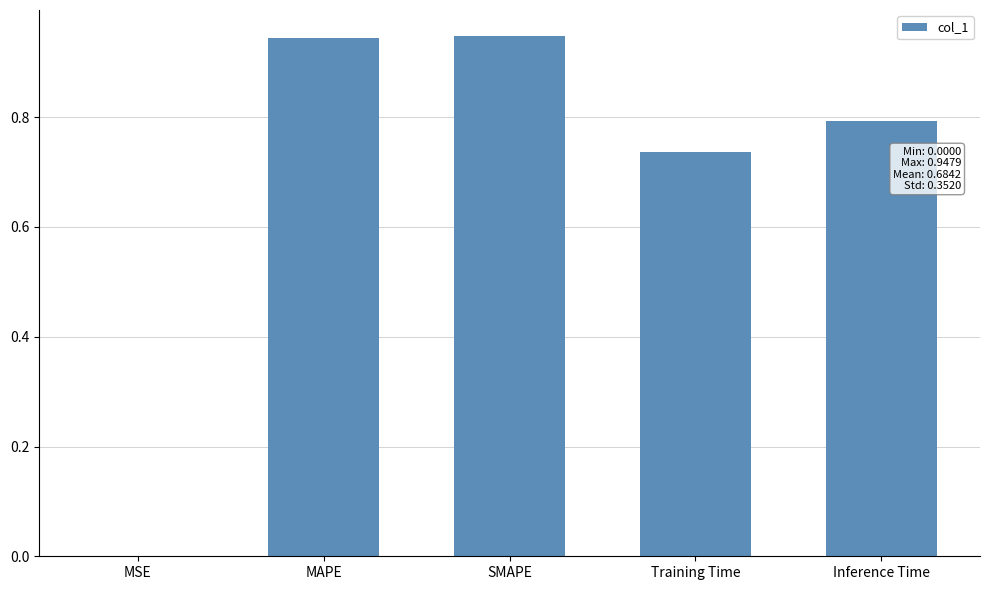

How many categories are shown in the chart?

5